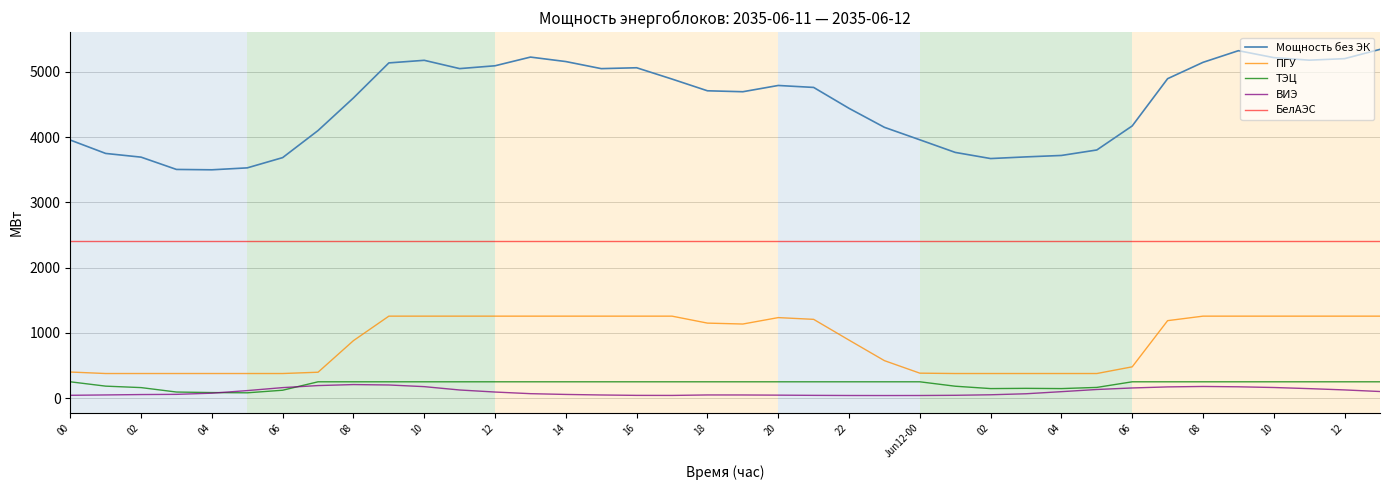

True or false: БелАЭС and Мощность без ЭК cross at least once.

False